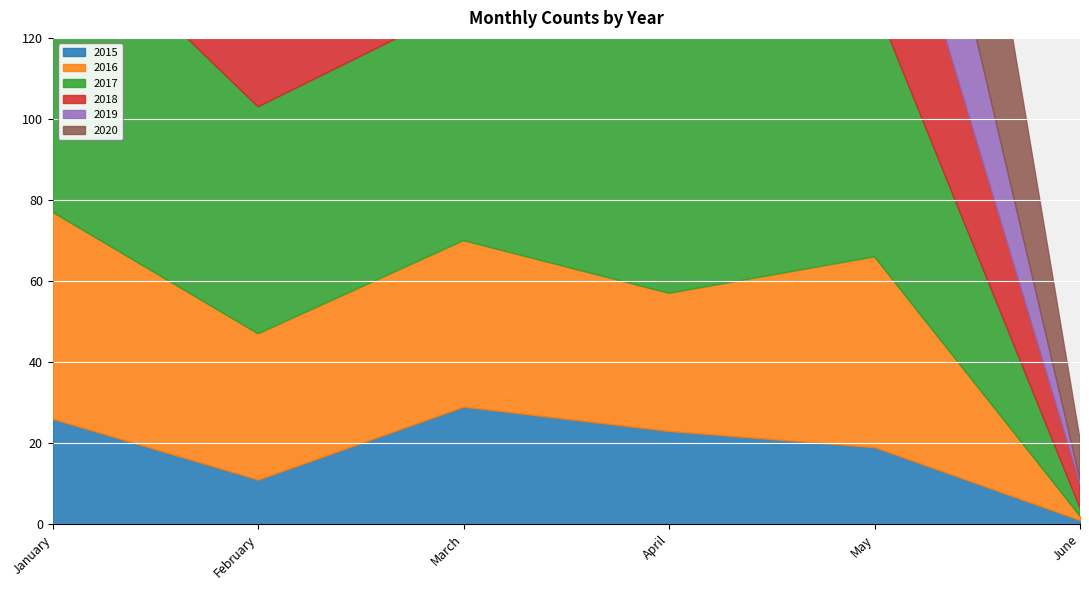

Where is the first local maximum for 2020?

May